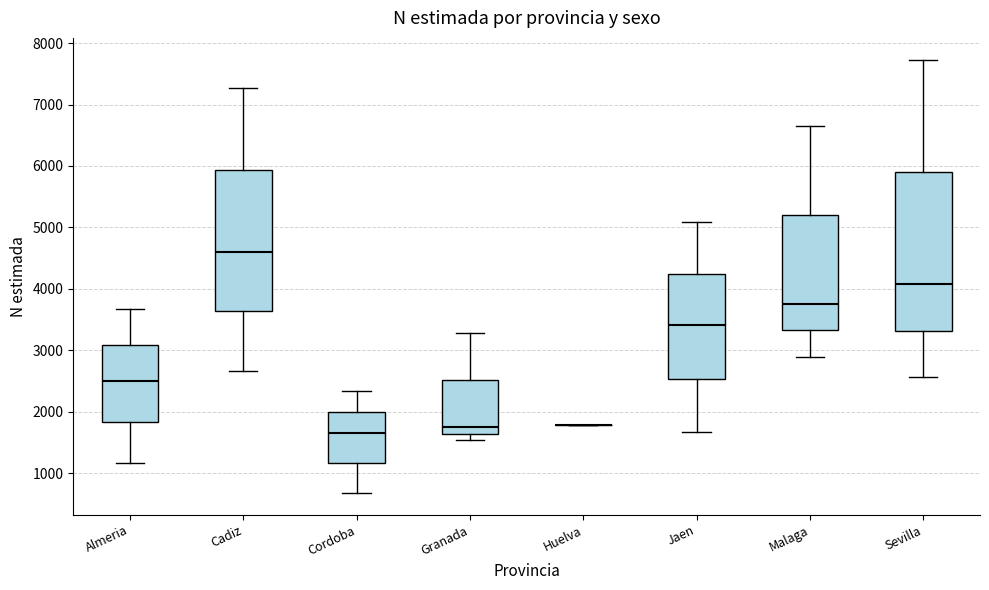

Where does the upper whisker of the box for Almeria end on the y-axis? The values are not printed on the chart, so give them approximately, as read against the axis.

3700